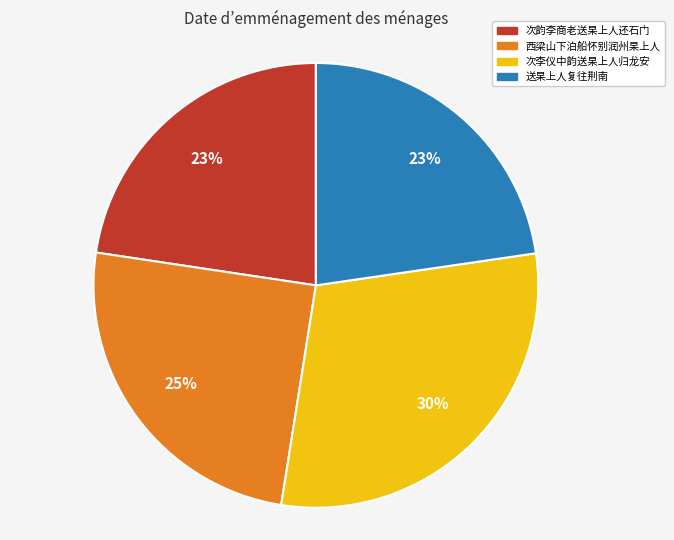

To the nearest percent, what is the difference between the largest and smallest slice percentages?

7%